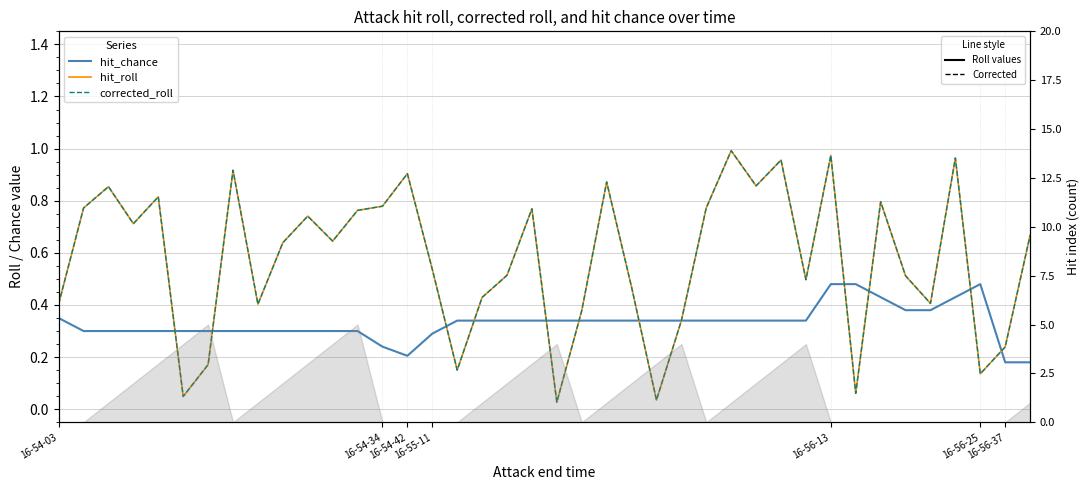

What is the difference between the second highest and second lowest values in the corrected_roll series?

0.9